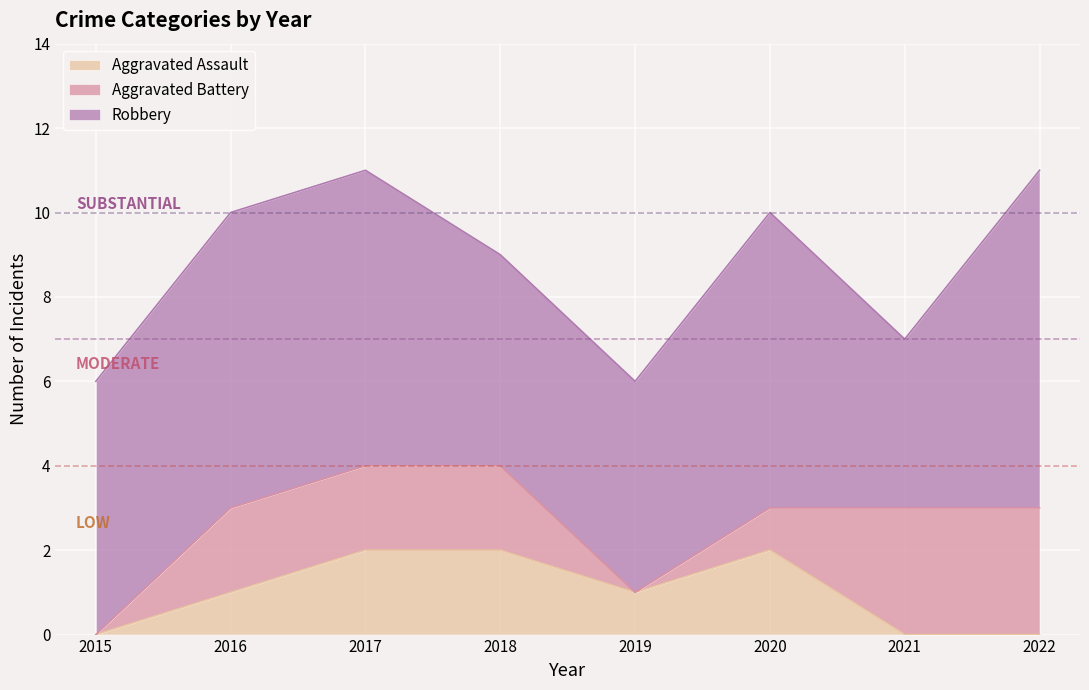

Reading left to right, transcribe all the data shown in this chart.

Aggravated Assault: 2015=0	2016=1	2017=2	2018=2	2019=1	2020=2	2021=0	2022=0
Aggravated Battery: 2015=0	2016=2	2017=2	2018=2	2019=0	2020=1	2021=3	2022=3
Robbery: 2015=6	2016=7	2017=7	2018=5	2019=5	2020=7	2021=4	2022=8